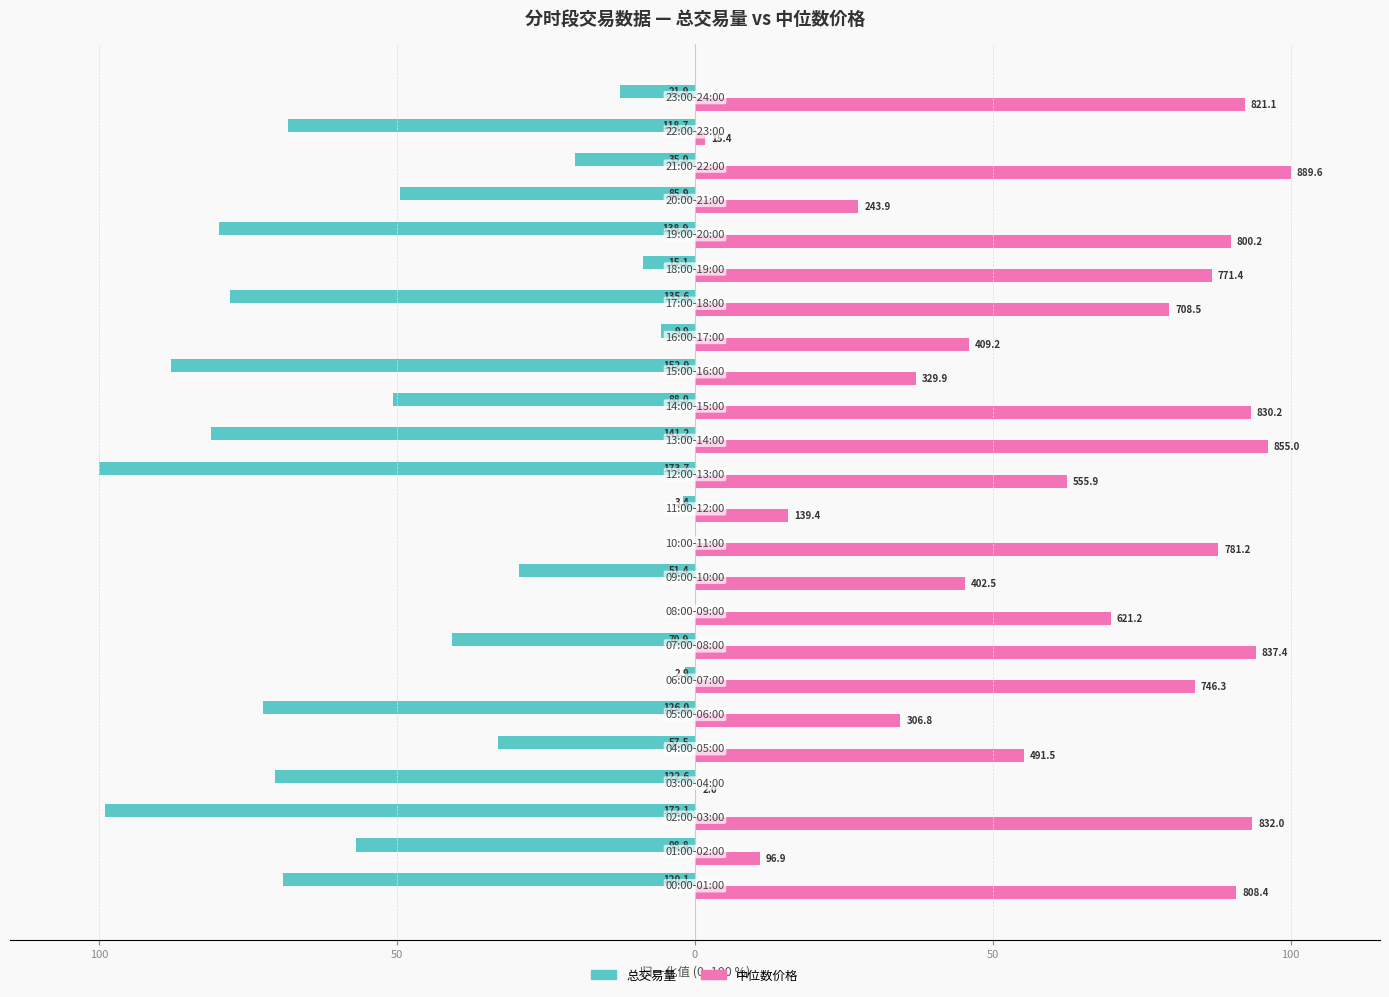

Reading left to right, list all the values displayed in this chart.

总交易量: -69.1	-56.9	-99.1	-70.6	-33.1	-72.6	-1.7	-40.8	0.0	-29.6	0.0	-2.0	-100.0	-81.3	-50.7	-88.0	-5.7	-78.1	-8.7	-80.0	-49.5	-20.2	-68.3	-12.6
中位数价格: 90.9	10.9	93.5	0.2	55.2	34.5	83.9	94.1	69.8	45.2	87.8	15.7	62.5	96.1	93.3	37.1	46.0	79.6	86.7	90.0	27.4	100.0	1.7	92.3